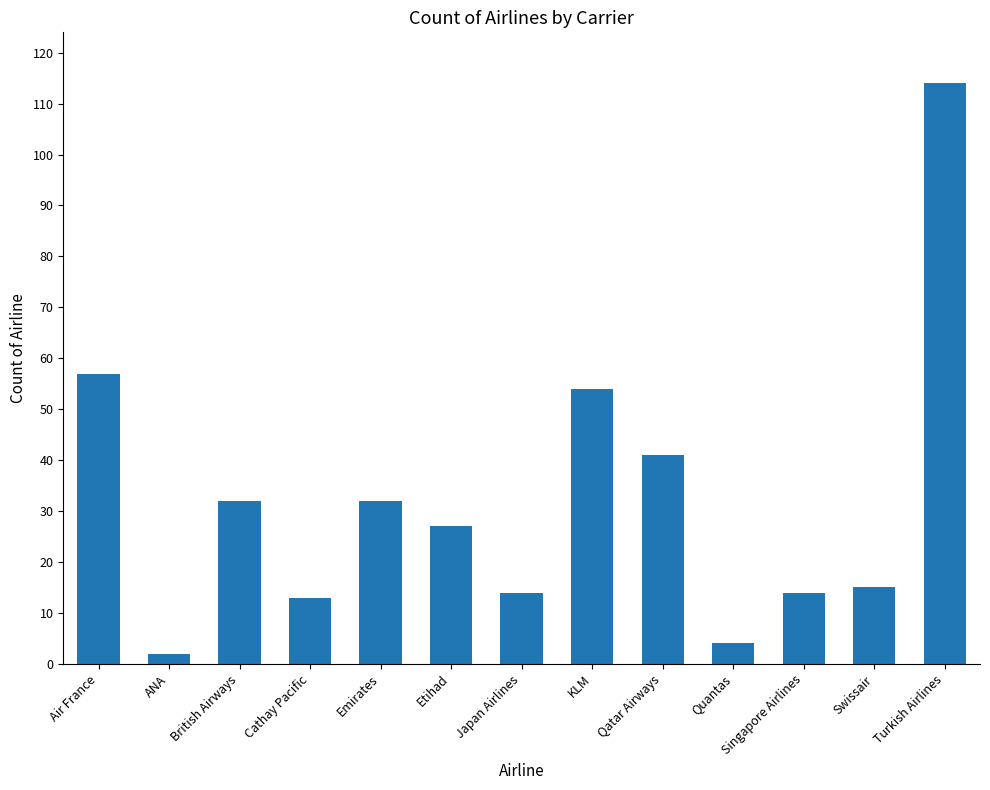

What is the sum of the values at Singapore Airlines and Air France?

71